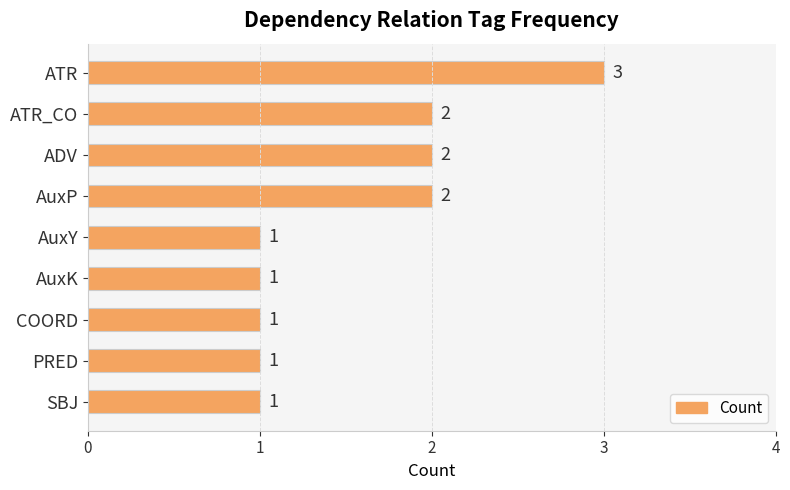

Does the chart contain stacked bars?

No